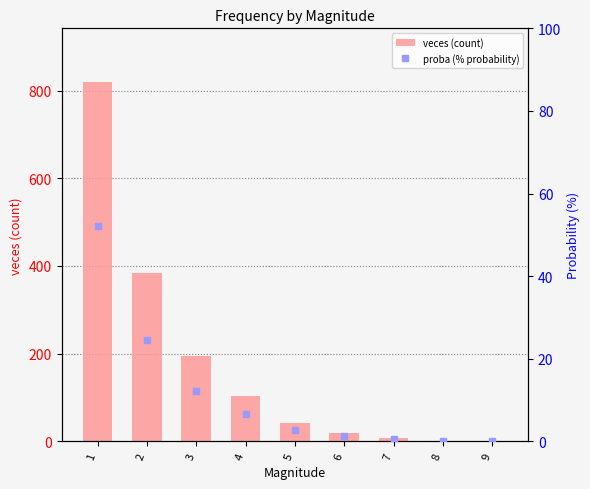

Which series has the widest spread of values?

veces (count)